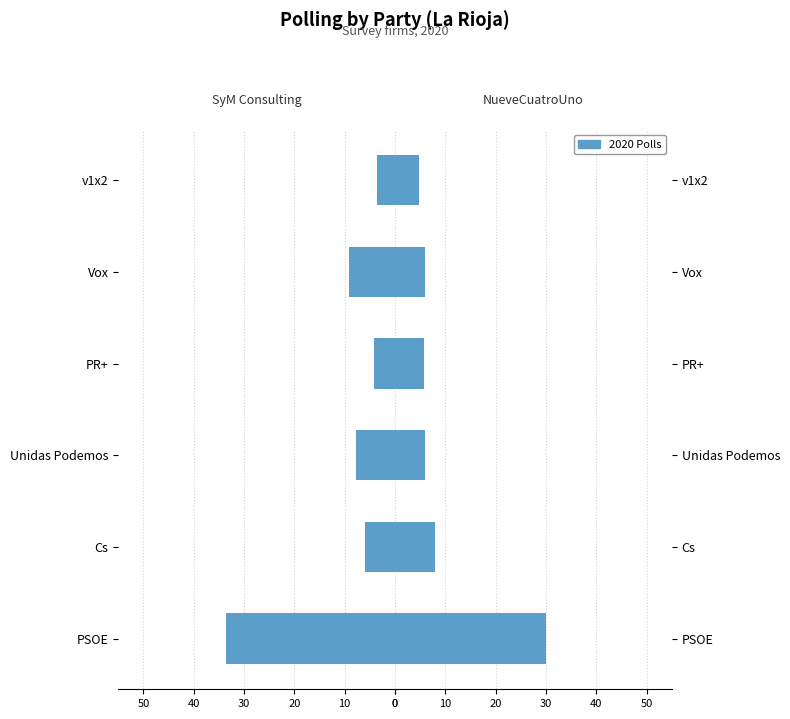

At how many categories does at least one series exceed 26?

1